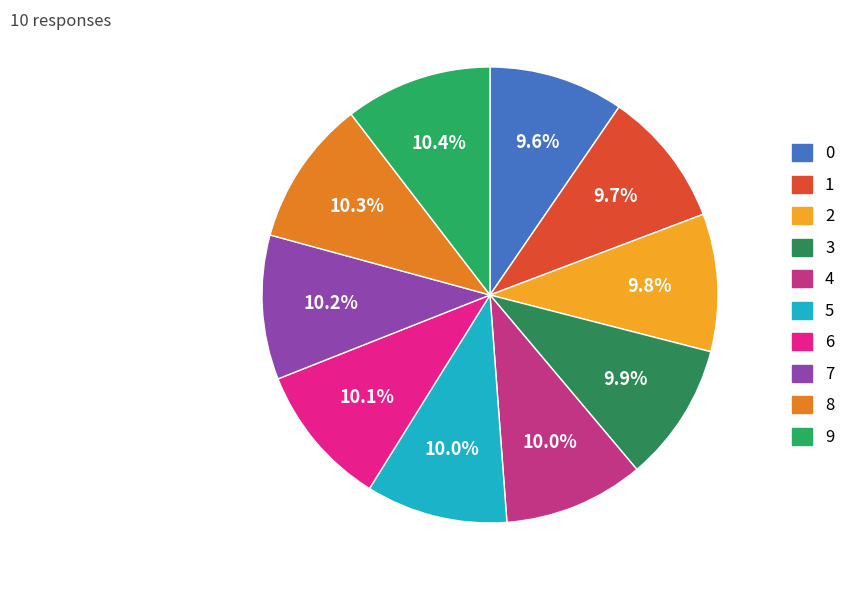

To the nearest percent, what portion does 2 represent?

10%